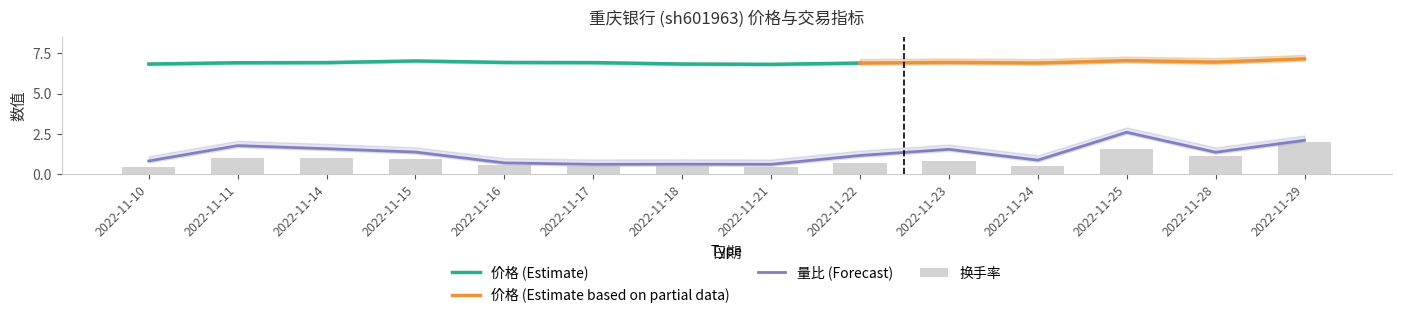

Does the chart contain stacked bars?

No